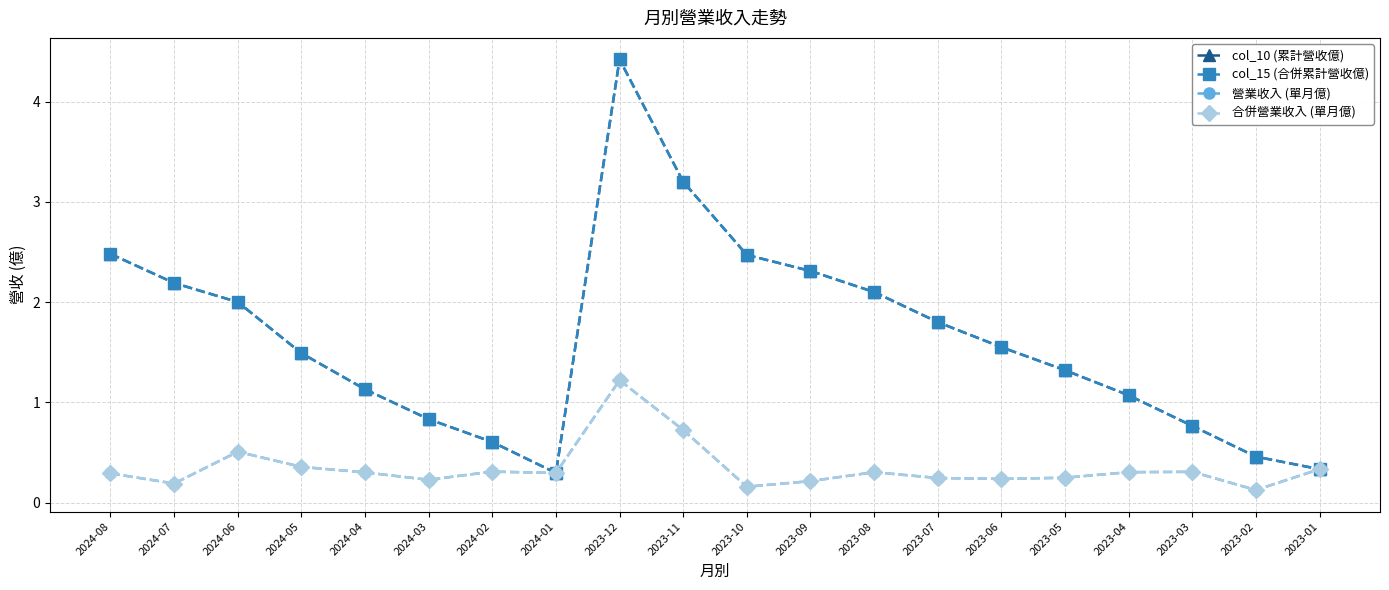

True or false: col_10 (累計營收億) and 合併營業收入 (單月億) cross at least once.

False